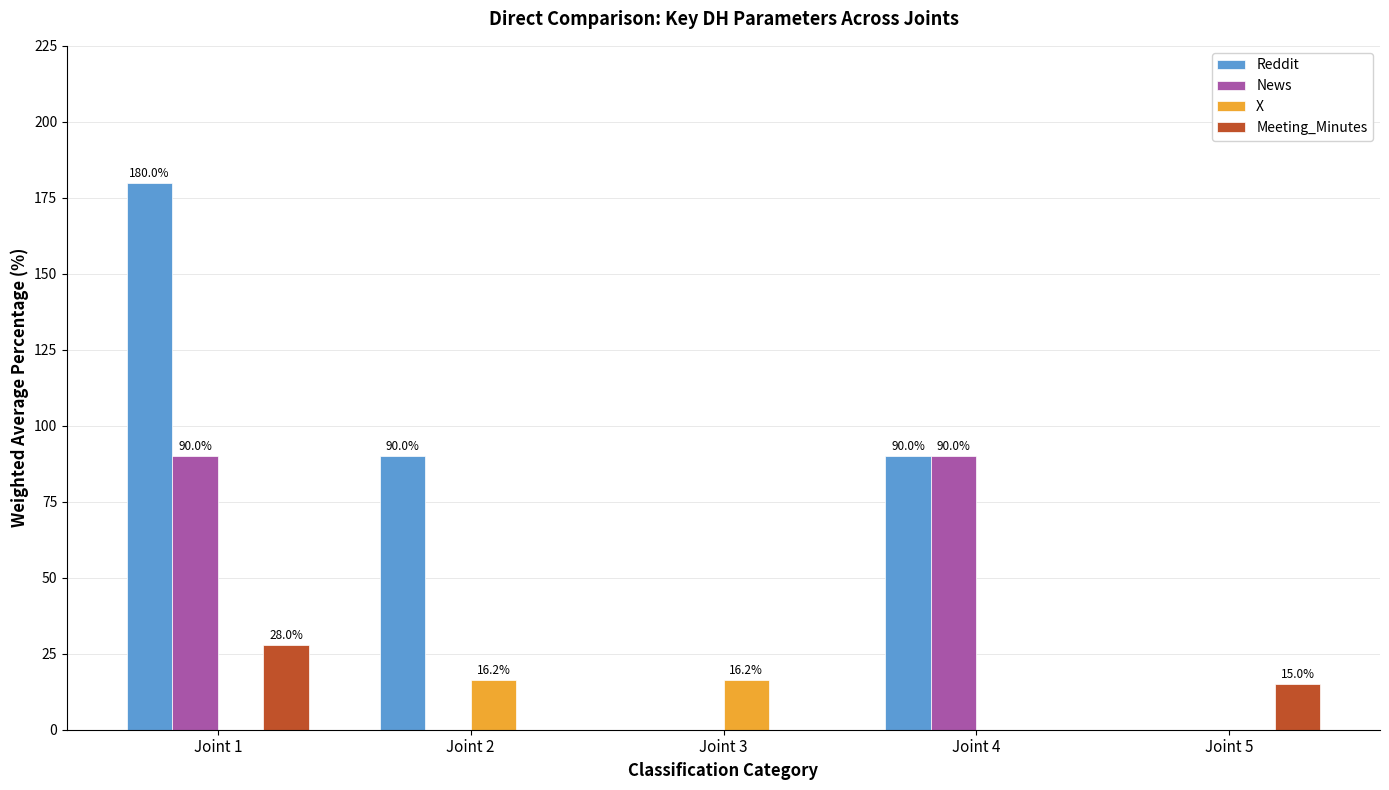

Count the number of categories in the chart.

5